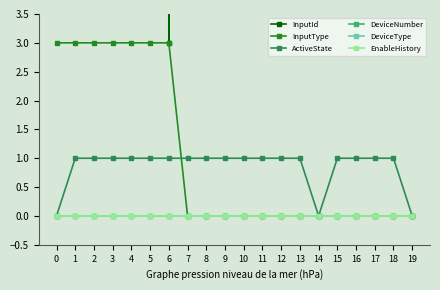

Is it true that EnableHistory equals 0 at 11?

True